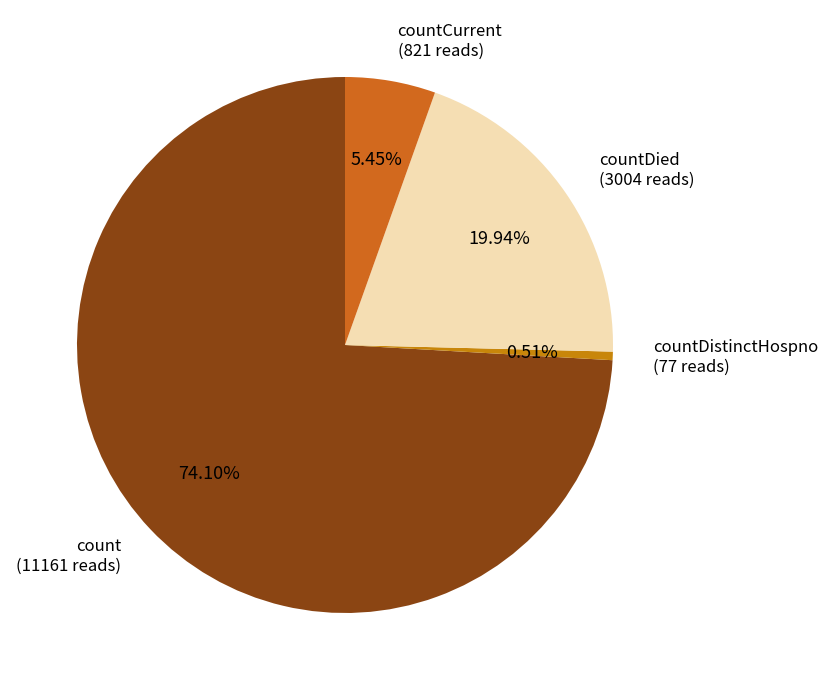

Is there a majority slice in this chart?

Yes